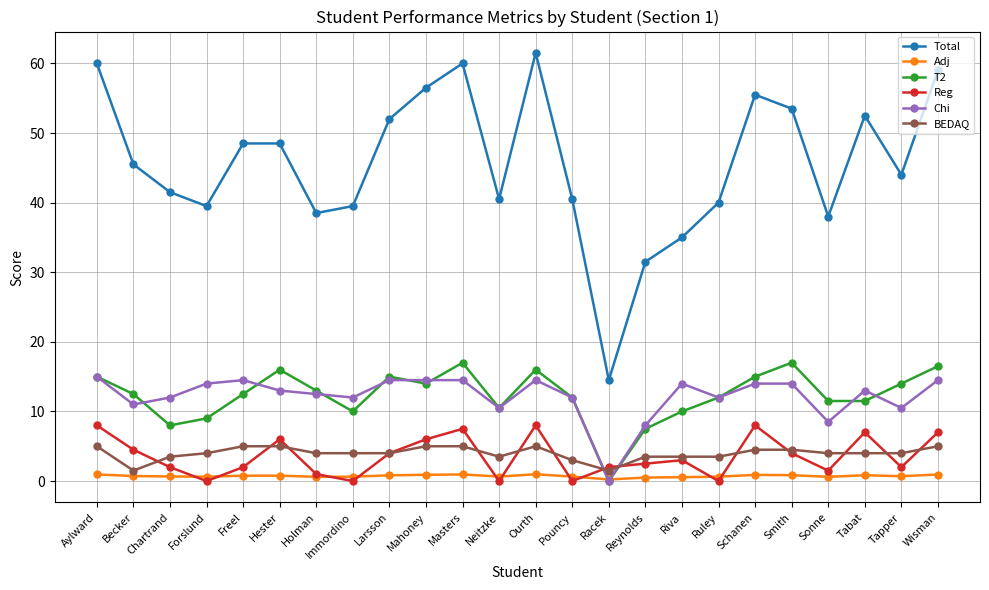

What is the average value of the Reg series?

3.6